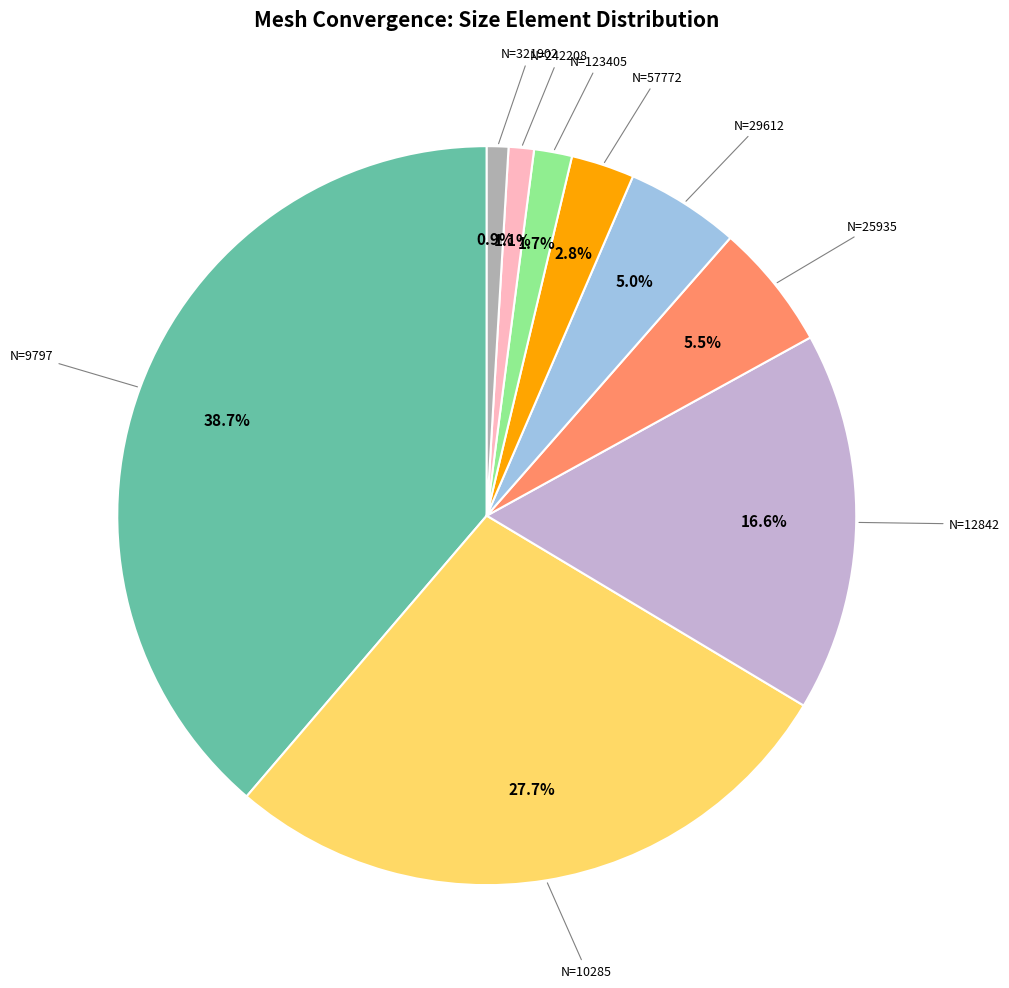

Is there any slice that represents more than half of the pie?

No